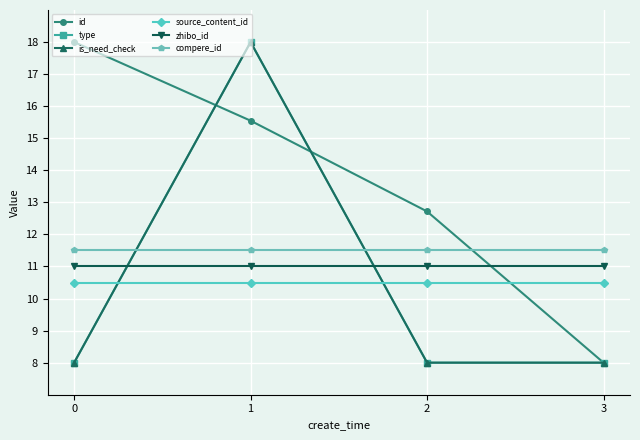

Is it true that id equals 18.0 at 0?

True